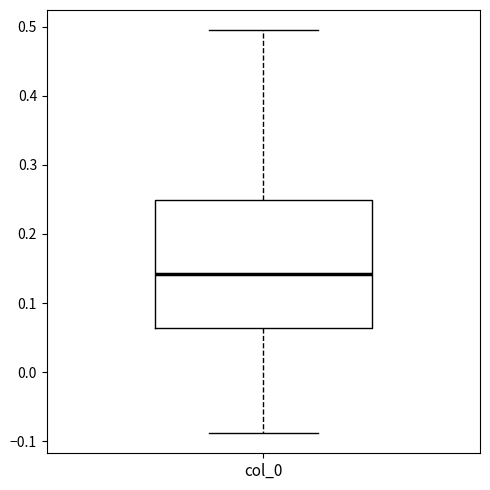

Read this box plot against the y-axis: the position of the median line, the range covered by the box, and the ends of both whiskers. The values are not printed on the chart, so give them approximately, as read against the axis.

median 0.14, box 0.06 to 0.25, whiskers -0.09 to 0.49